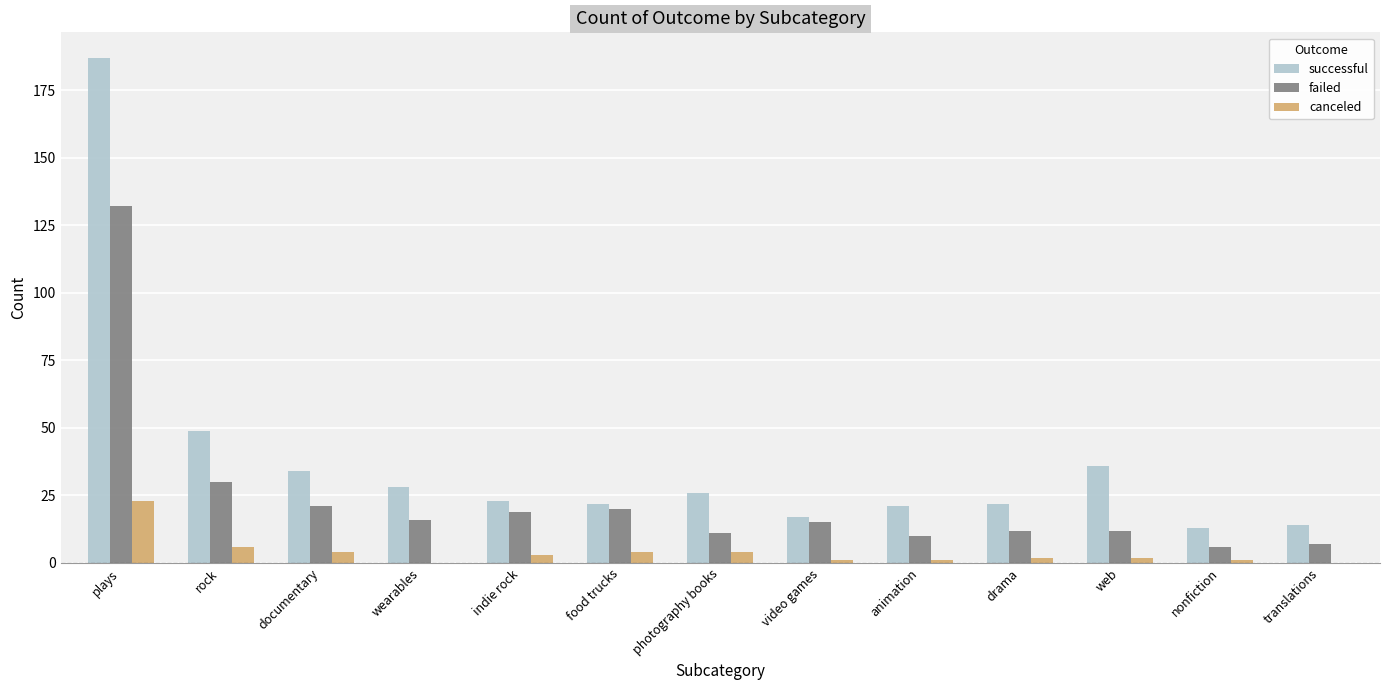

Which category has the highest value in the canceled series?

plays